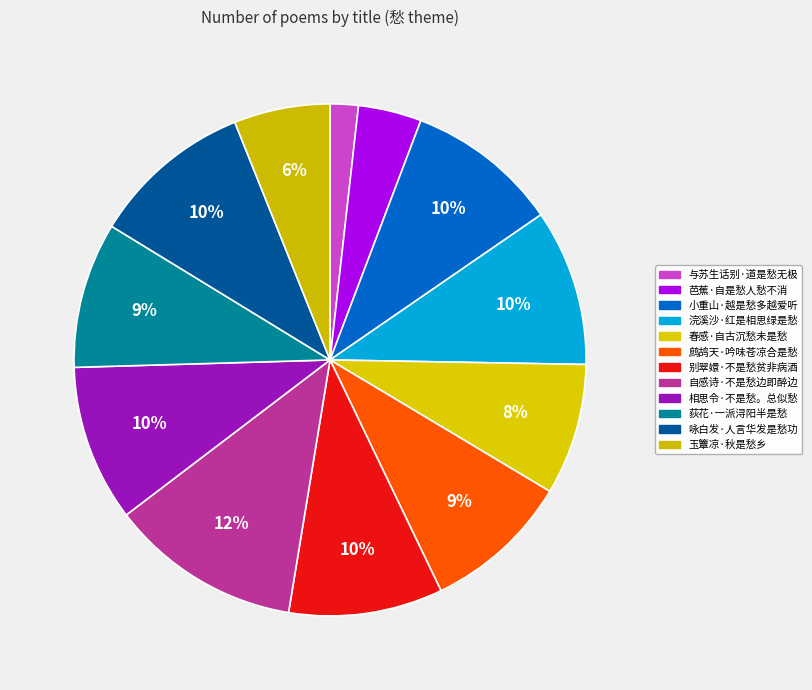

To the nearest percent, what portion does 鹧鸪天·吟味苍凉合是愁 represent?

9%